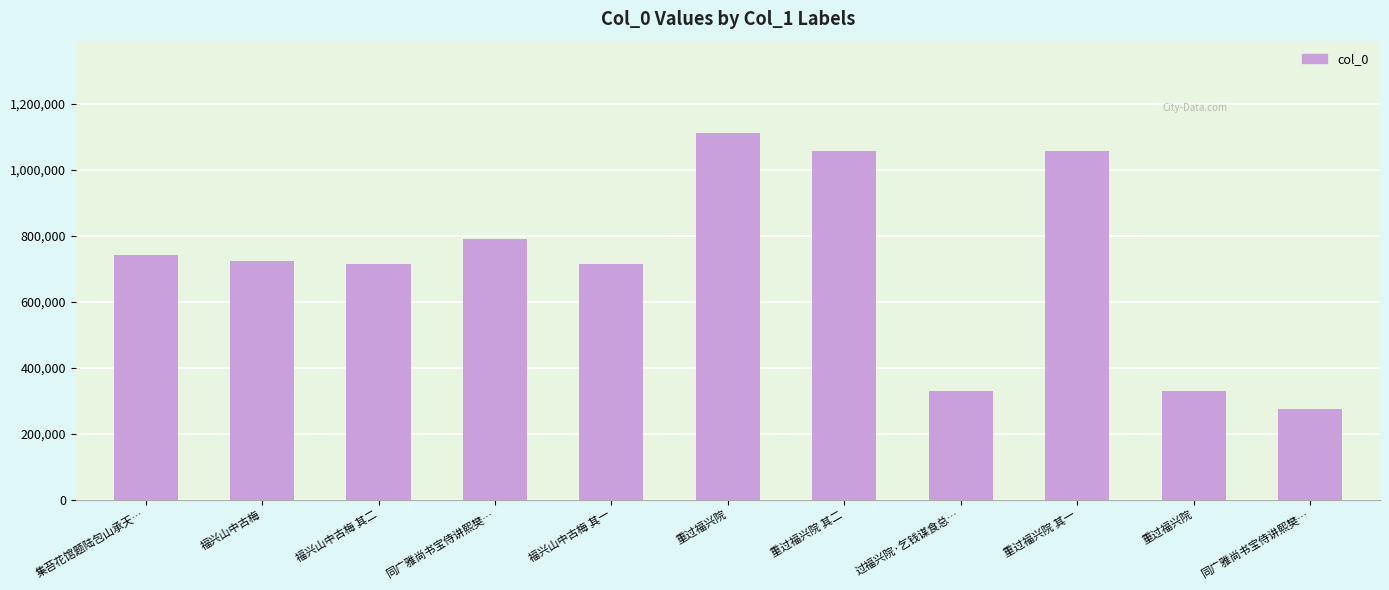

What is the difference between the maximum and minimum values?

834821